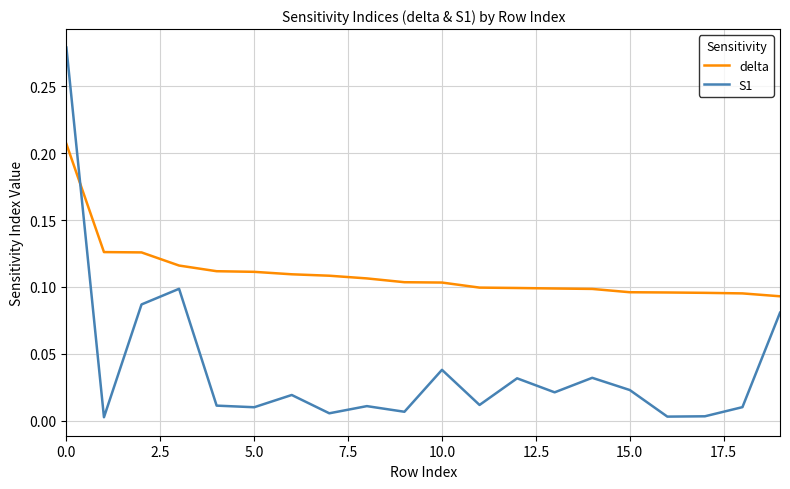

Rank the series by their average value, from highest to lowest.

delta, S1